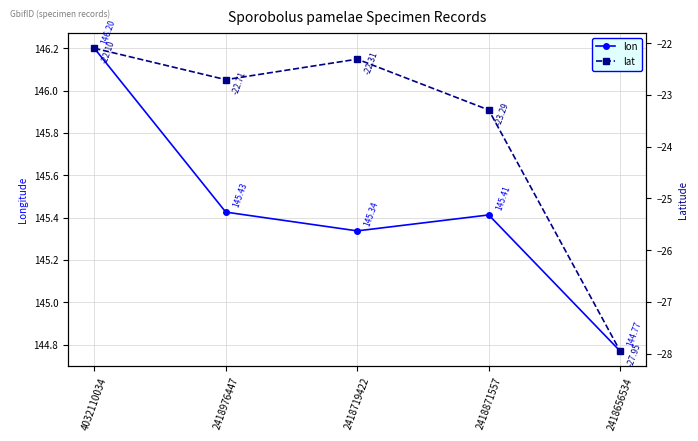

What are all the series names shown in the legend?

lon, lat